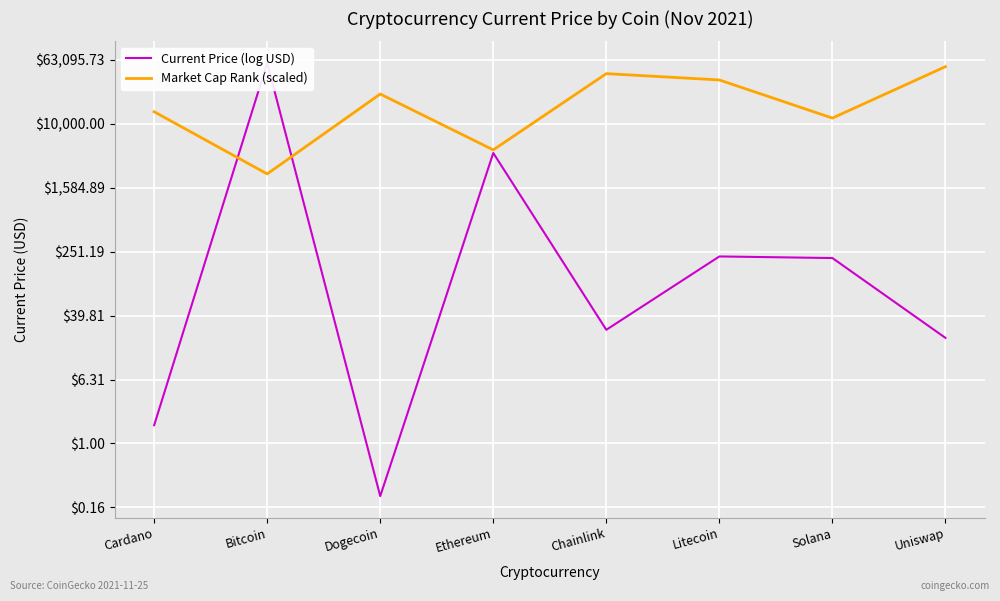

What is the total value across all series at Cardano?

4.4